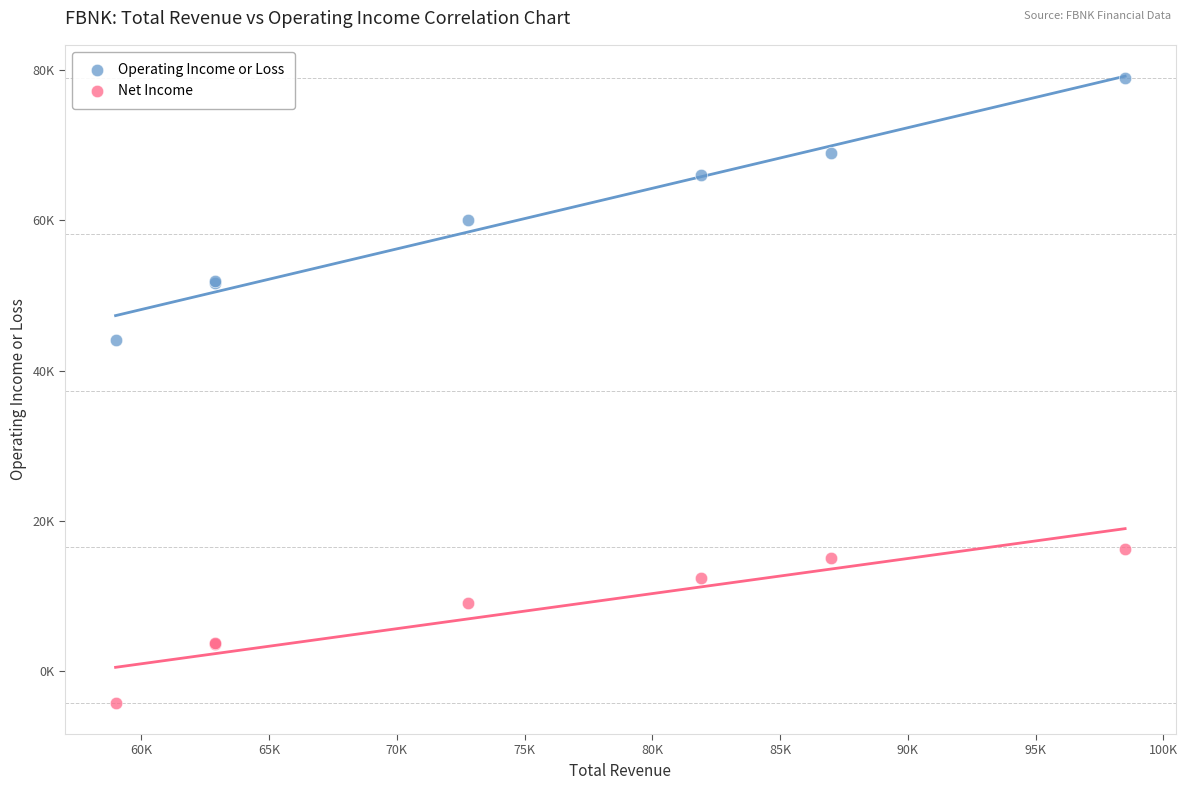

Which series contains the highest Y value?

Operating Income or Loss